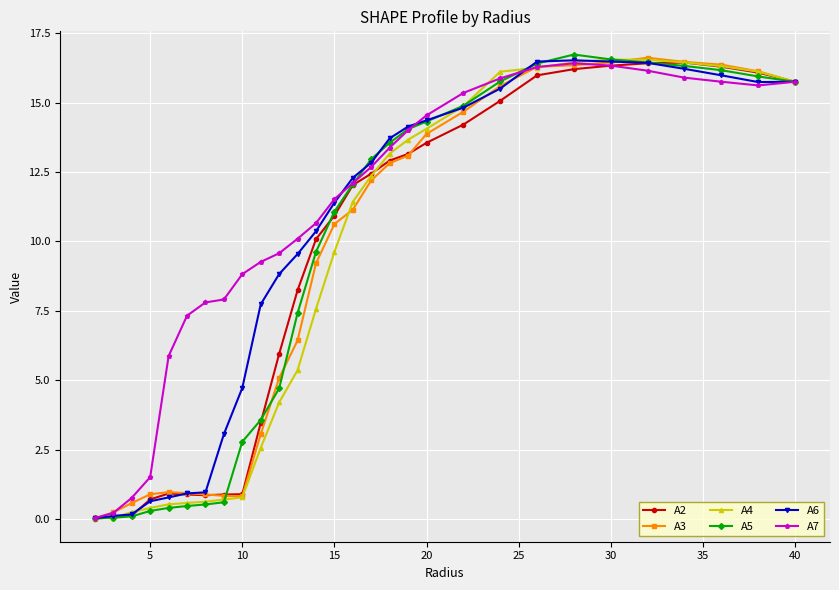

What is the value of the A4 point at the 18th from the left?

13.7